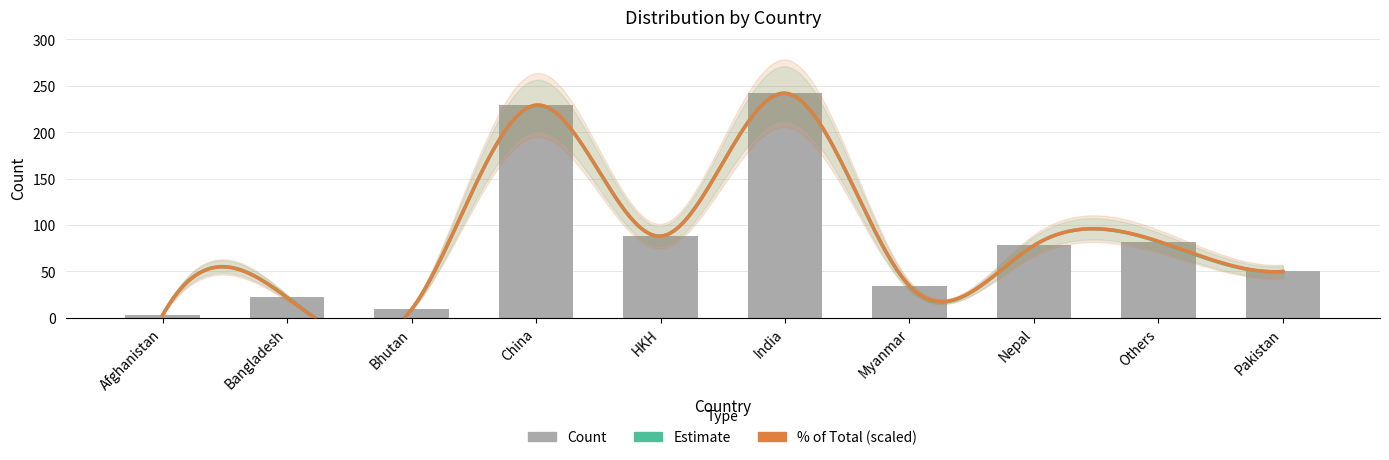

What is the difference between the values at HKH and Myanmar?

54